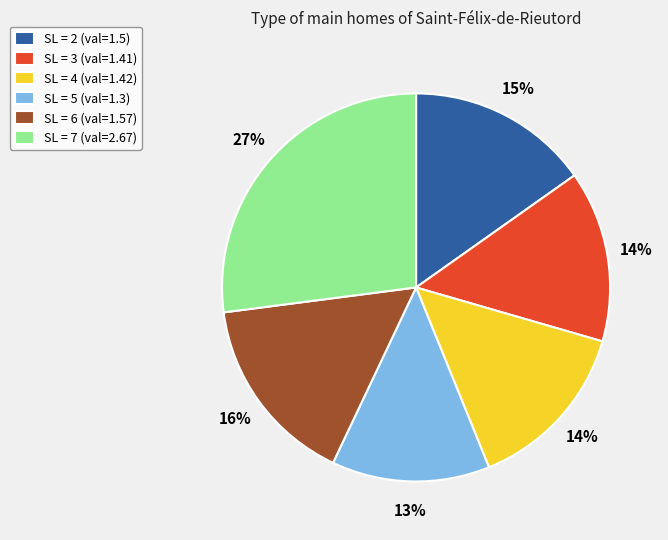

To the nearest percent, what is the difference between the largest and smallest slice percentages?

14%